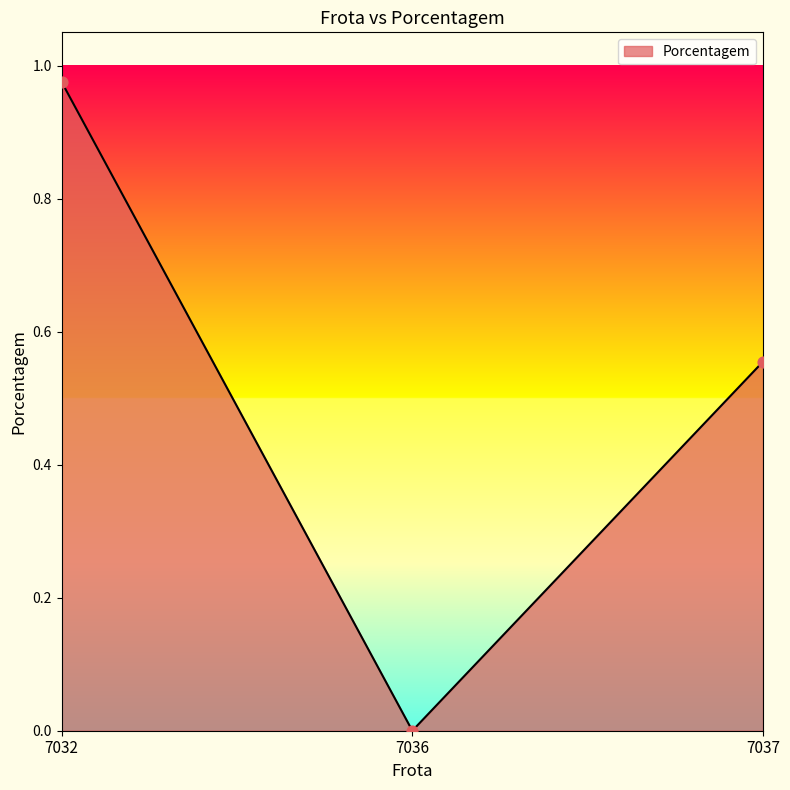

Between 7036 and 7032, which is larger?

7032